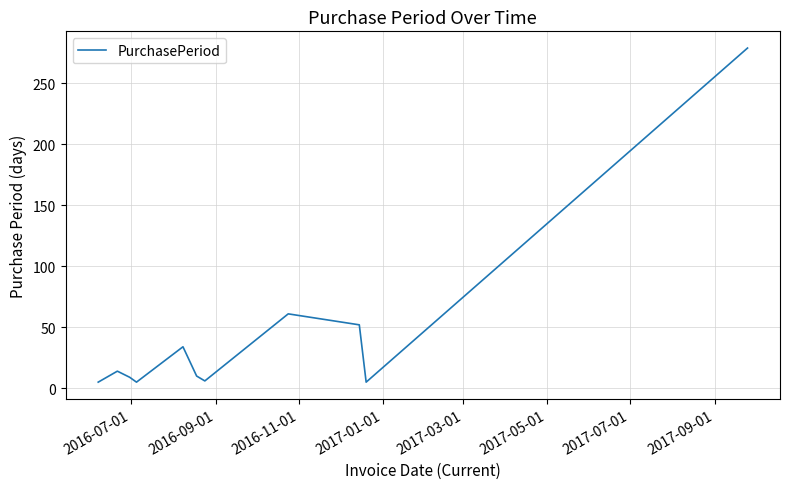

What is the maximum value shown in the chart?

279